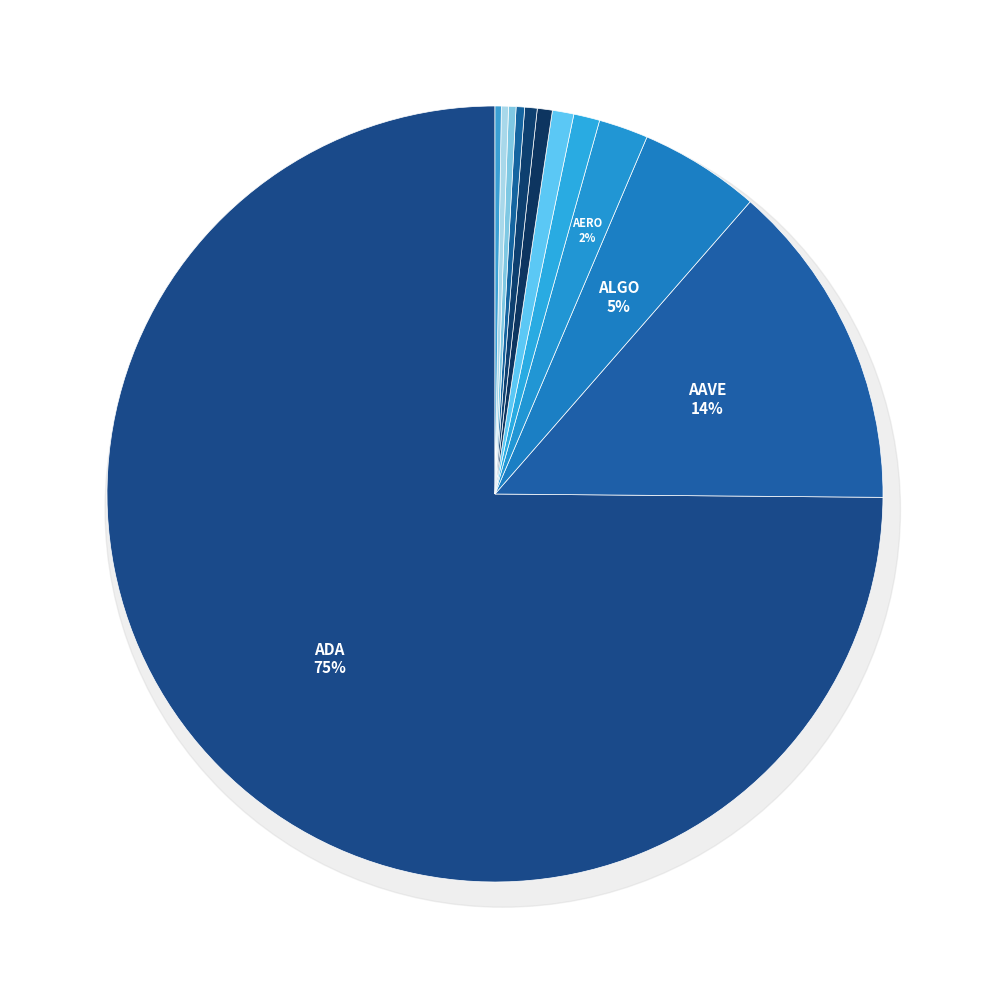

Which category accounts for the majority?

ADA